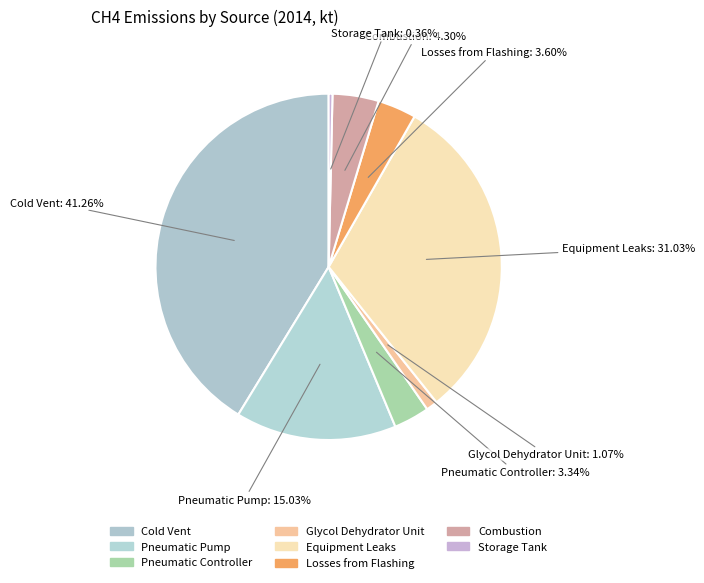

What is the smallest slice in the pie chart?

Storage Tank